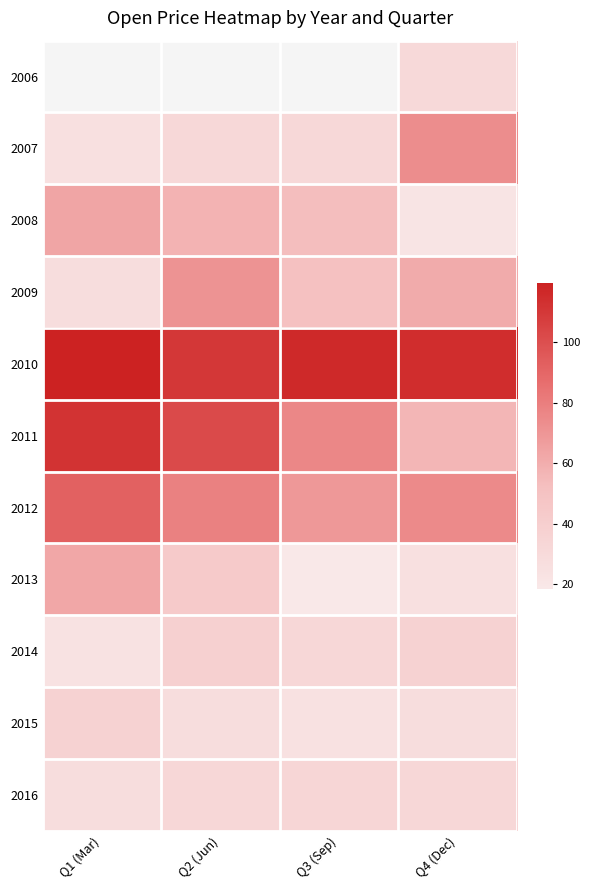

What is the sum of all 2013 values?

149.2